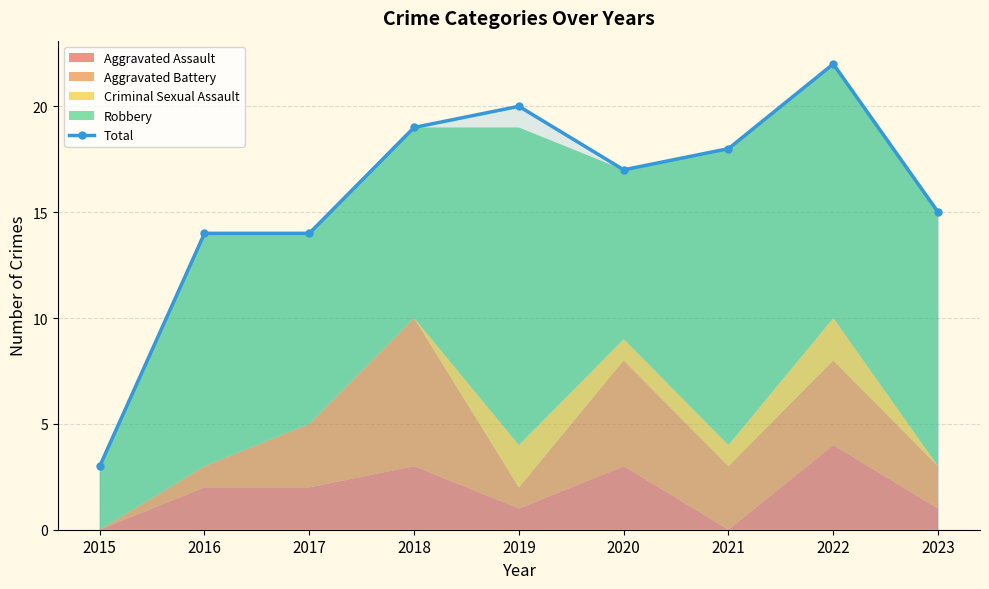

What is the change in value from 2015 to 2021?

+15